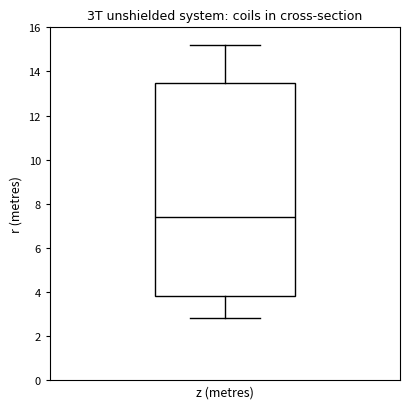

Transcribe this box plot: give where the median line is, the range the box spans, and where the two whiskers end, as read against the y-axis. The values are not printed on the chart, so give them approximately, as read against the axis.

median 7.4, box 3.8 to 13.4, whiskers 2.8 to 15.2